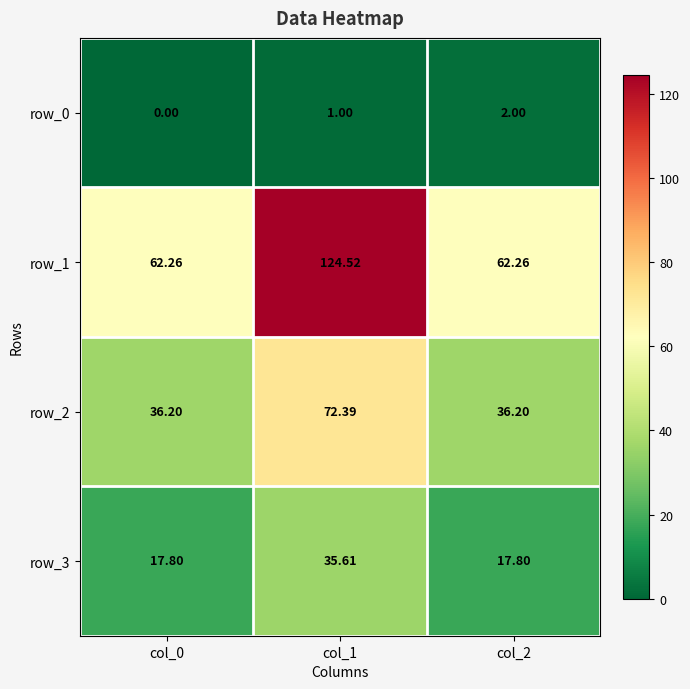

At col_2, list the series in order from largest to smallest.

row_1, row_2, row_3, row_0